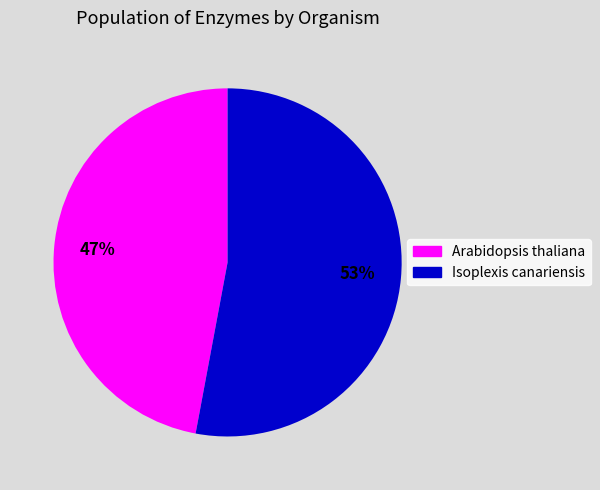

Which category has the smallest portion of the pie?

Arabidopsis thaliana